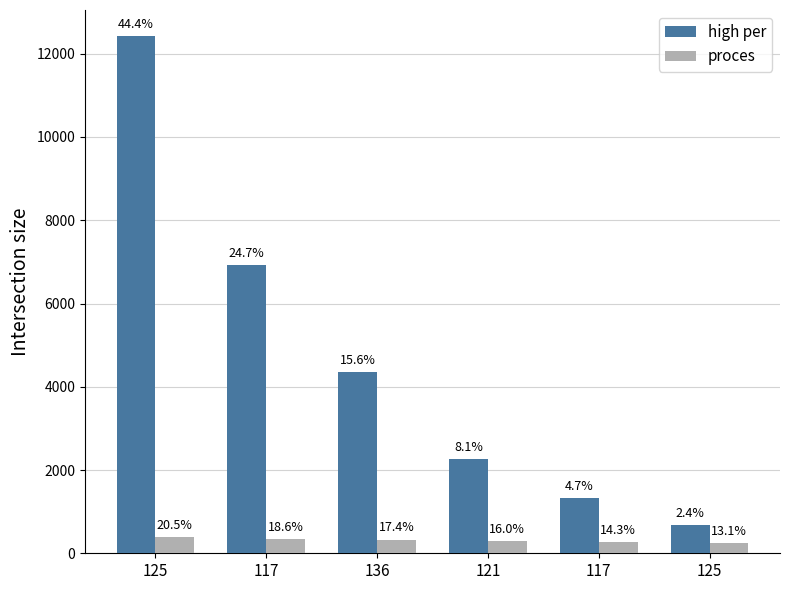

What is the minimum value for proces?

246